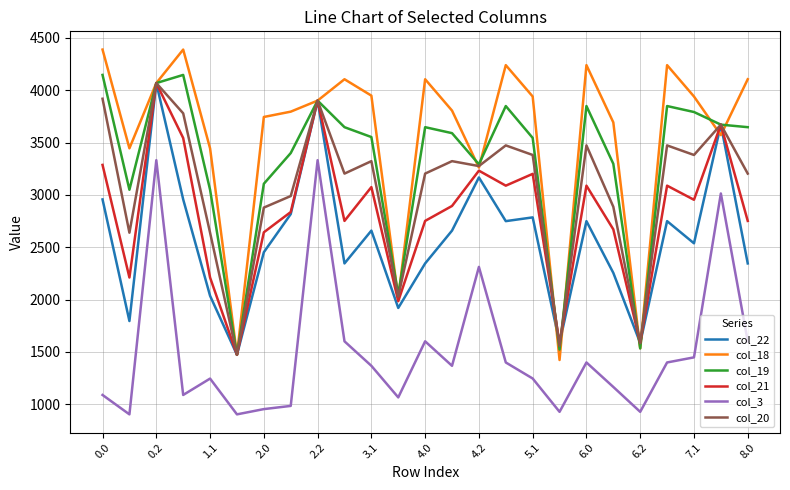

Which series has the widest spread of values?

col_18